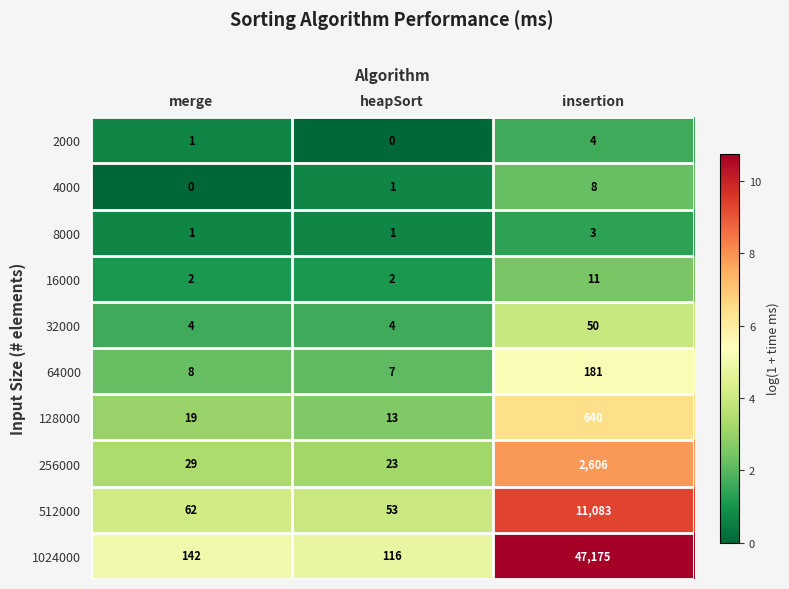

How many categories are shown in the chart?

3